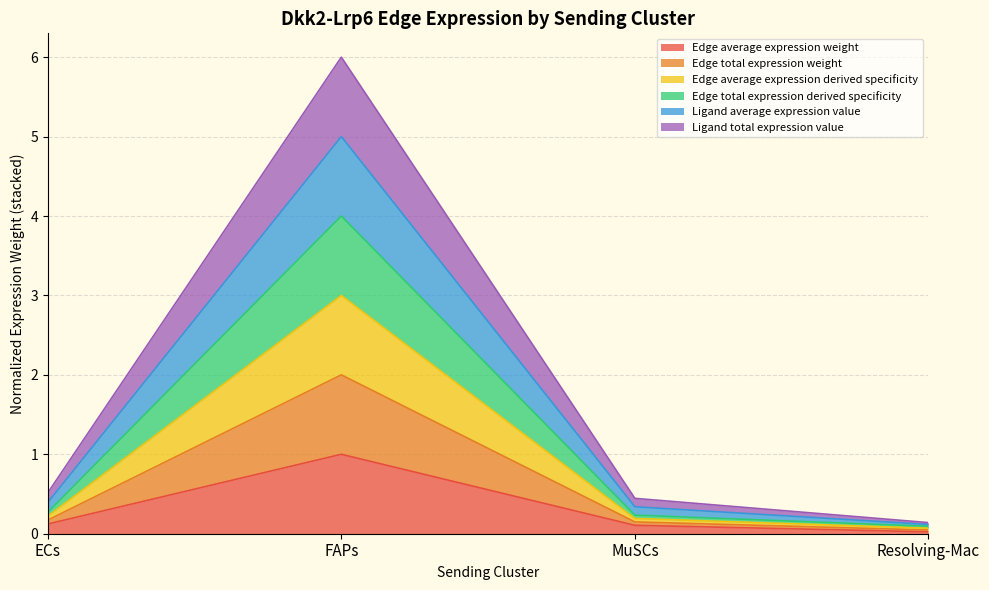

List the series in order of their overall mean, lowest first.

Edge average expression weight, Ligand average expression value, Edge average expression derived specificity, Edge total expression weight, Edge total expression derived specificity, Ligand total expression value